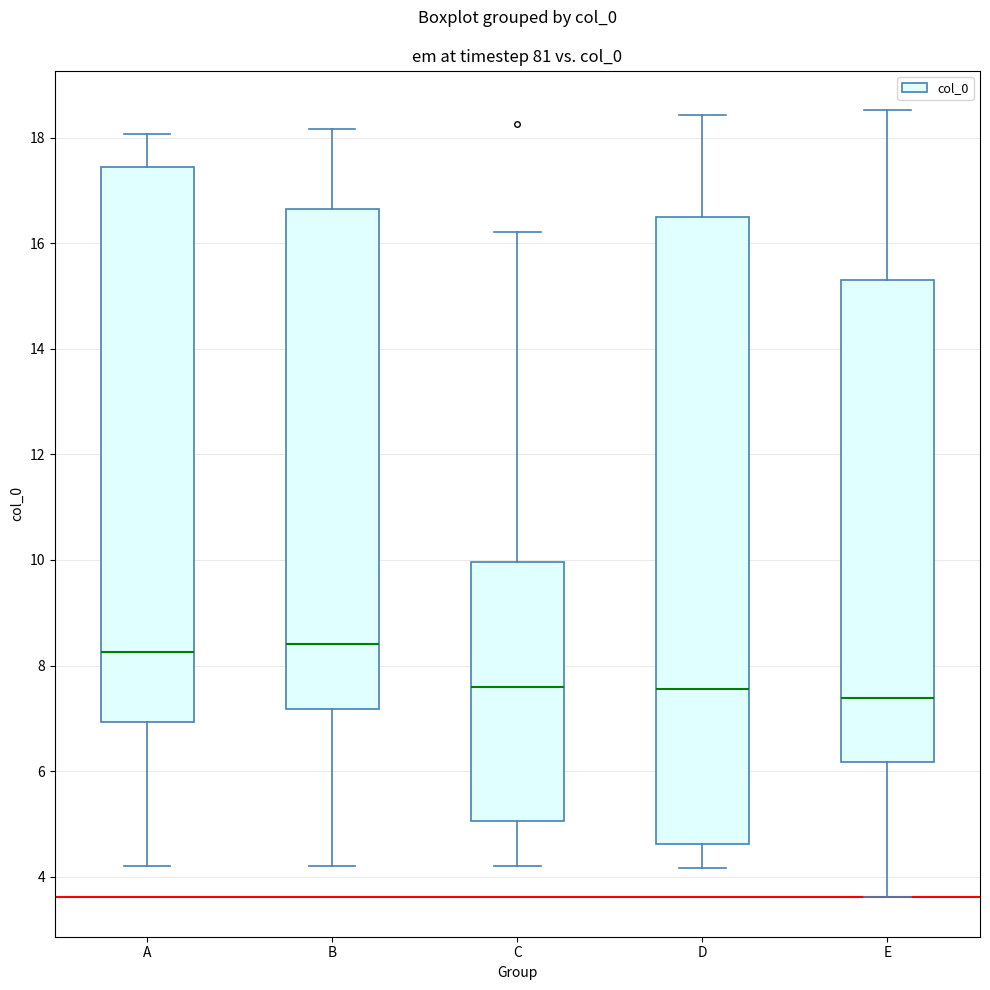

Where does the upper whisker of the box for A end on the y-axis? The values are not printed on the chart, so give them approximately, as read against the axis.

18.0